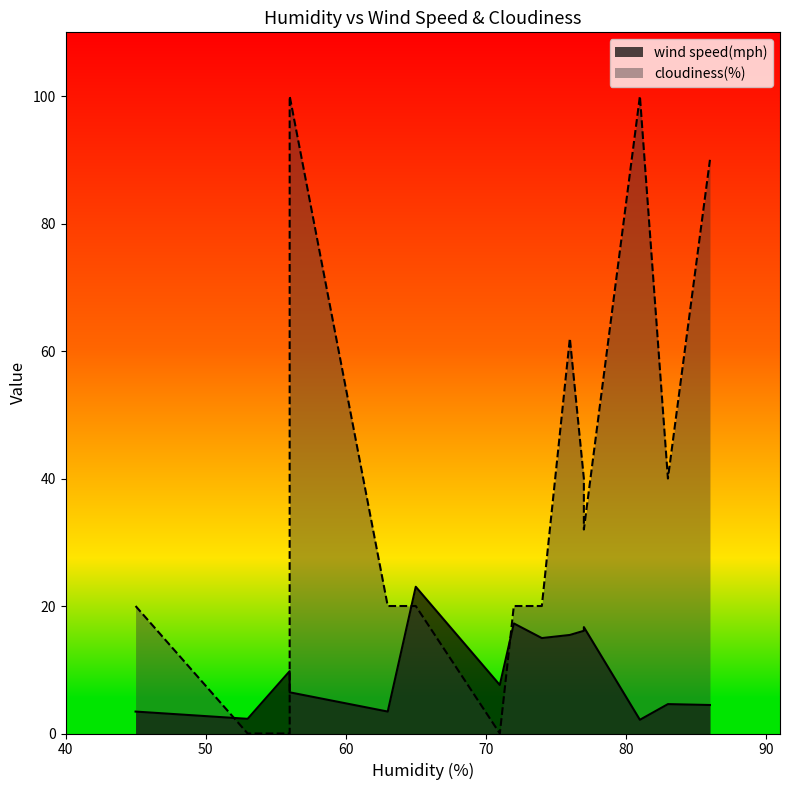

Which series changed the most between 86 and 76?

cloudiness(%)